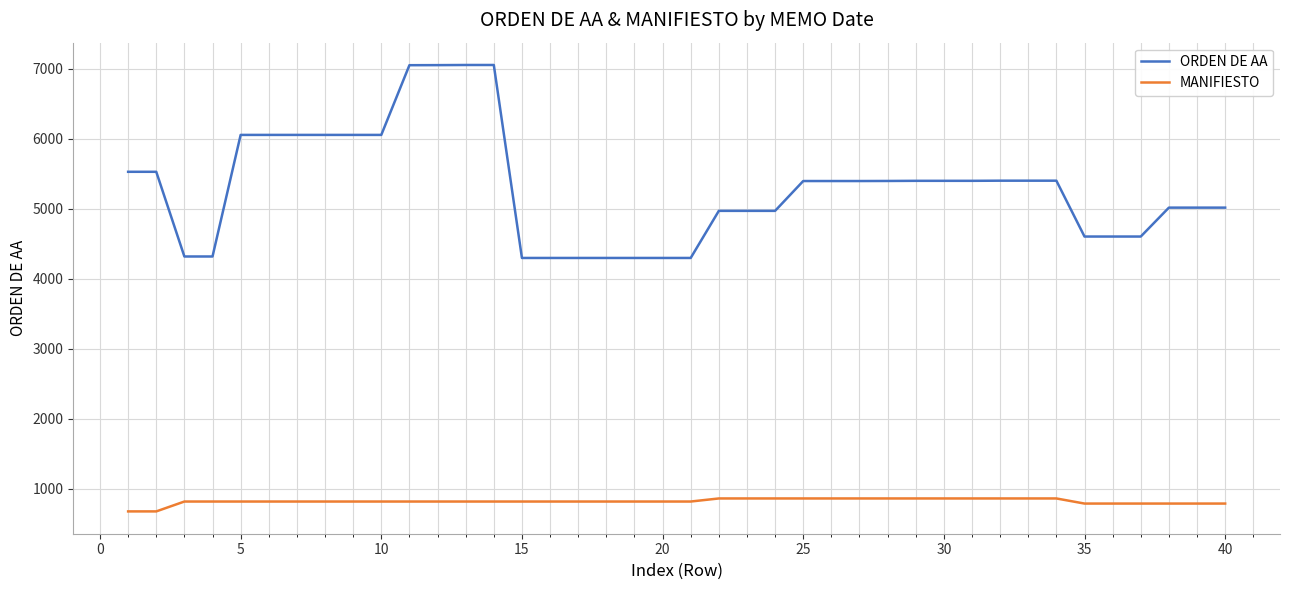

What is the highest value of the MANIFIESTO series?

863